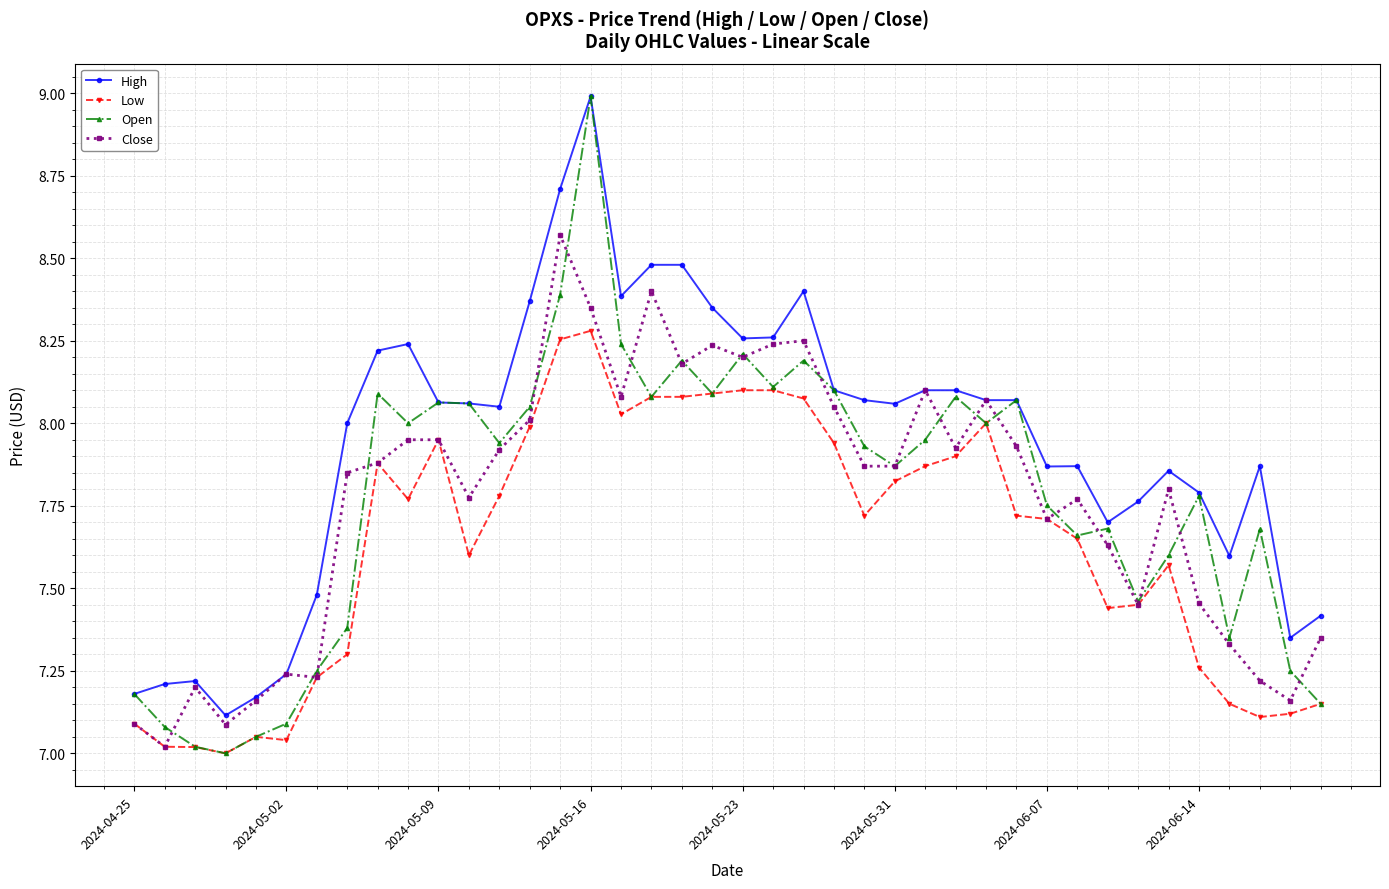

How many data points does each series have?

40